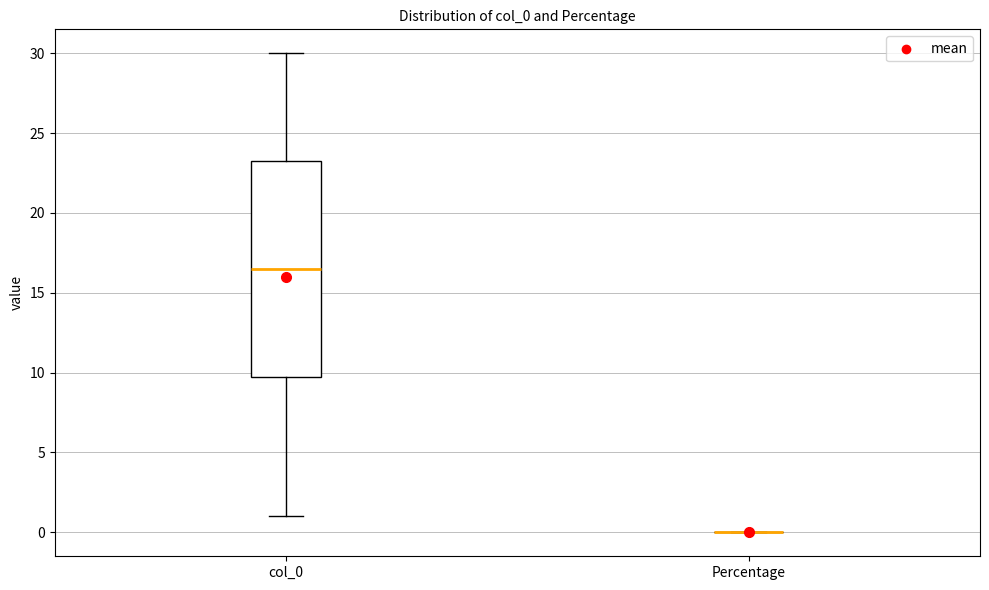

Where is the upper edge of the box for col_0 on the y-axis? The values are not printed on the chart, so give them approximately, as read against the axis.

23.5